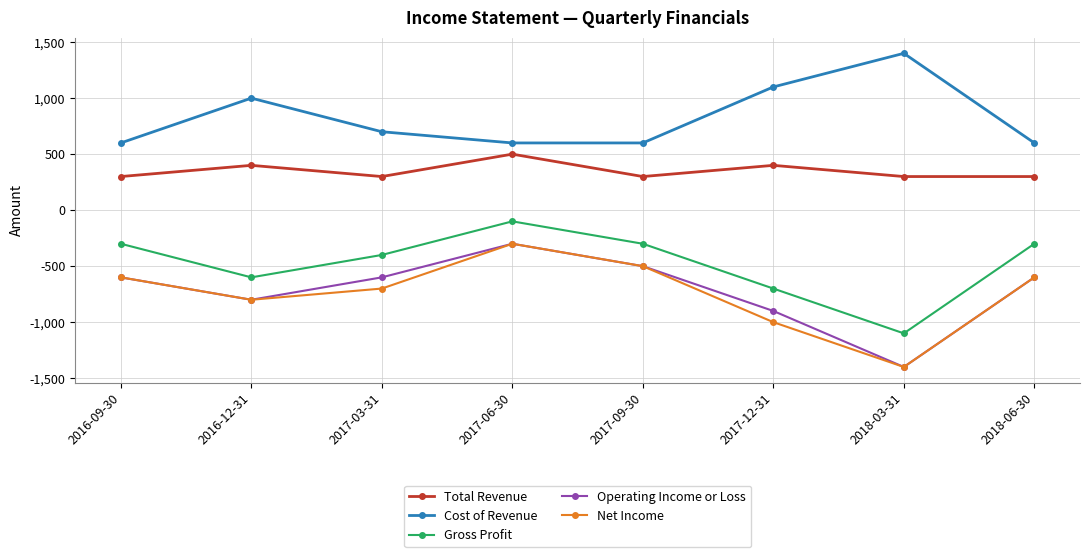

Reading left to right, transcribe all the data shown in this chart.

Total Revenue: 300	400	300	500	300	400	300	300
Cost of Revenue: 600	1000	700	600	600	1100	1400	600
Gross Profit: -300	-600	-400	-100	-300	-700	-1100	-300
Operating Income or Loss: -600	-800	-600	-300	-500	-900	-1400	-600
Net Income: -600	-800	-700	-300	-500	-1000	-1400	-600